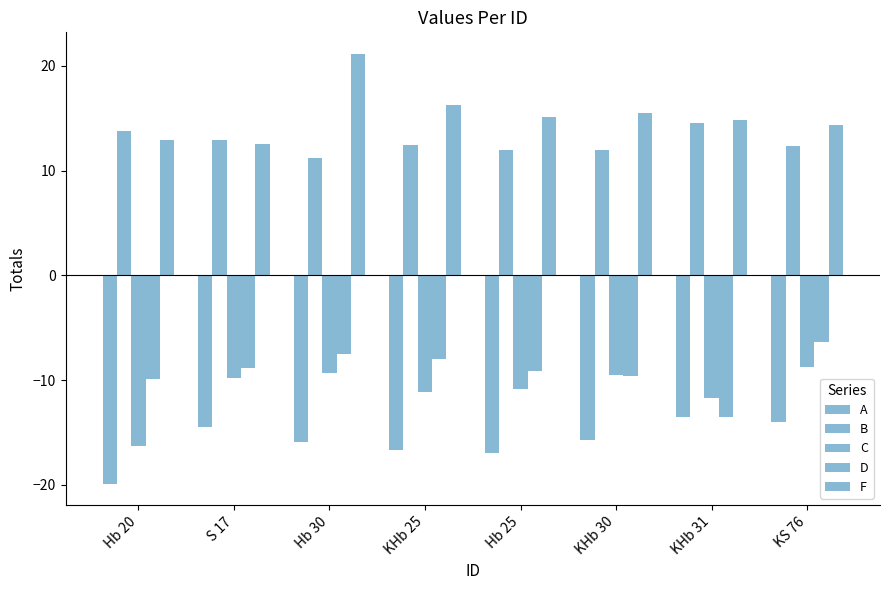

Where does the B series first go above 12?

Hb 20